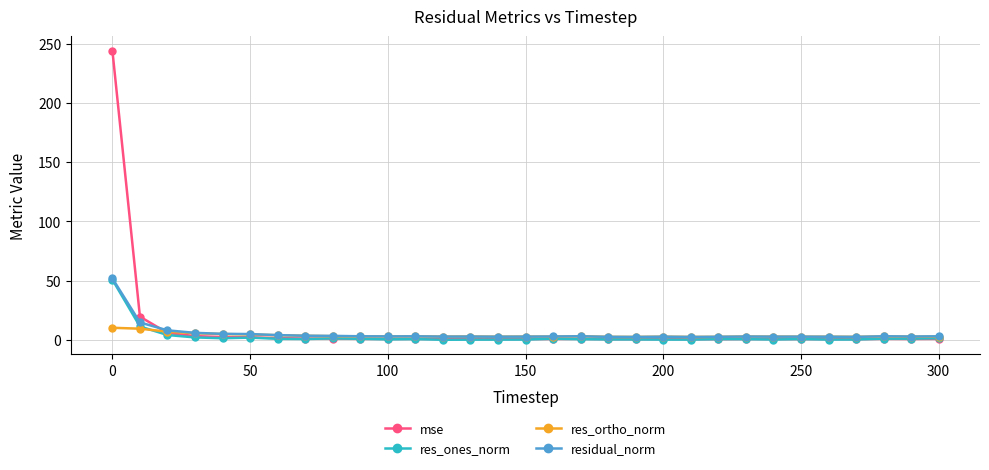

Which series ends up on top after the final intersection of res_ones_norm and mse?

res_ones_norm